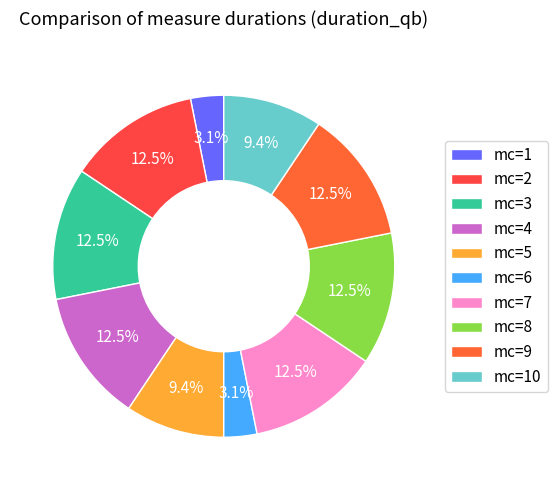

Do mc=9 and mc=6 together represent more than half of the pie?

No